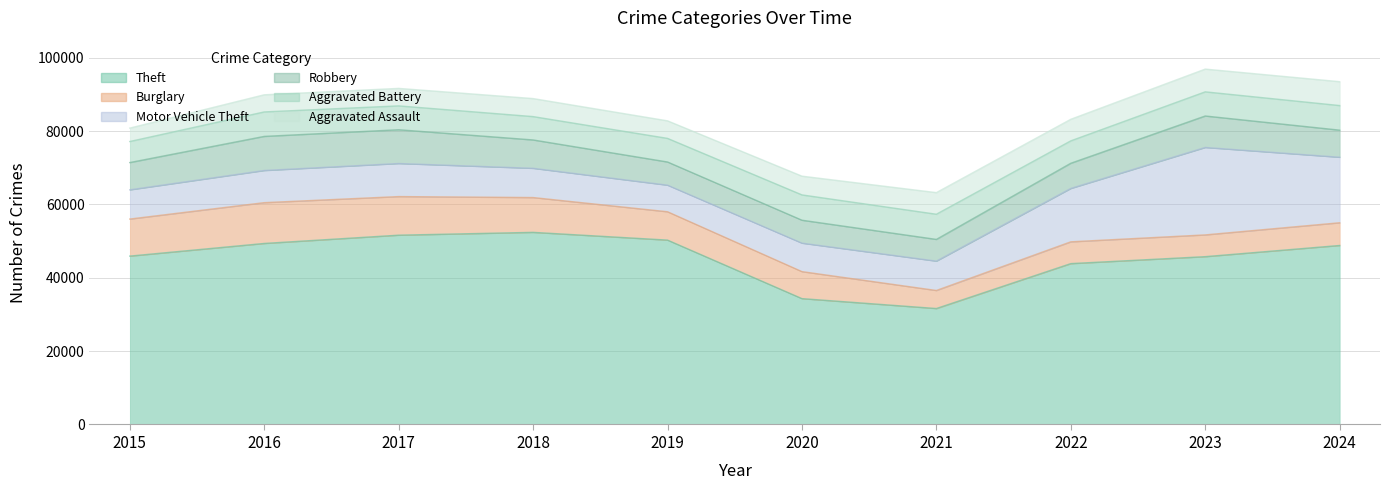

How many distinct data groups are displayed?

6